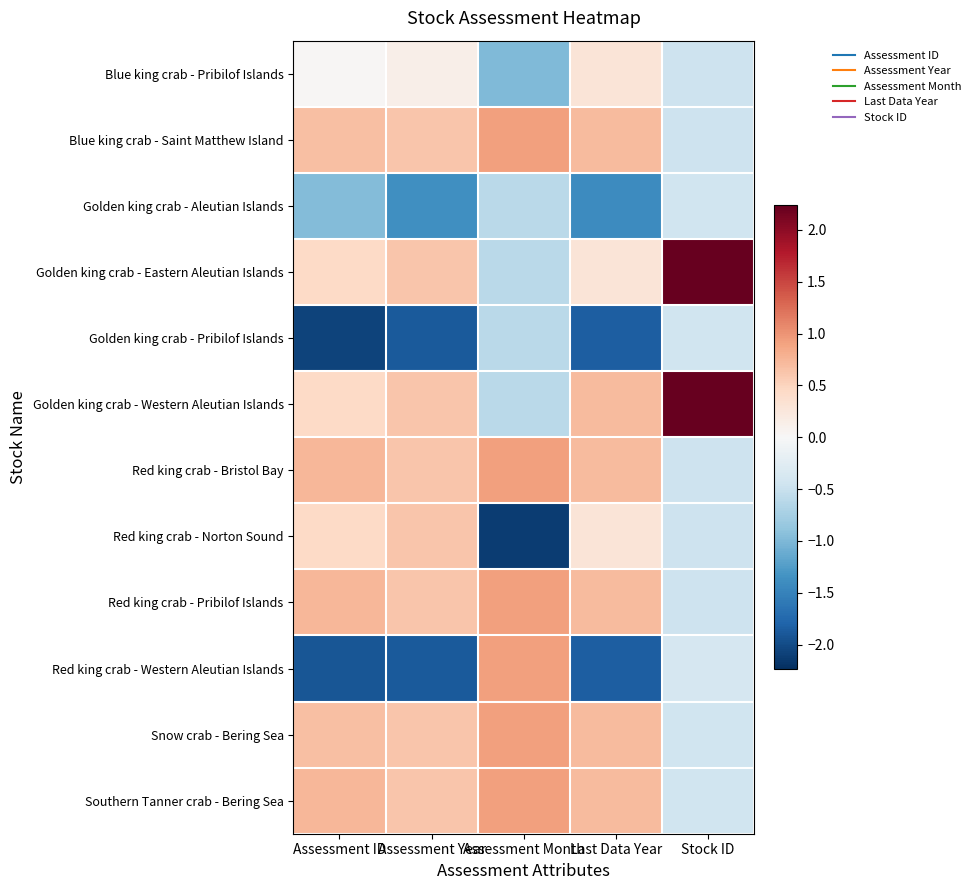

Which has a higher value, Assessment ID or Assessment Month?

Assessment ID